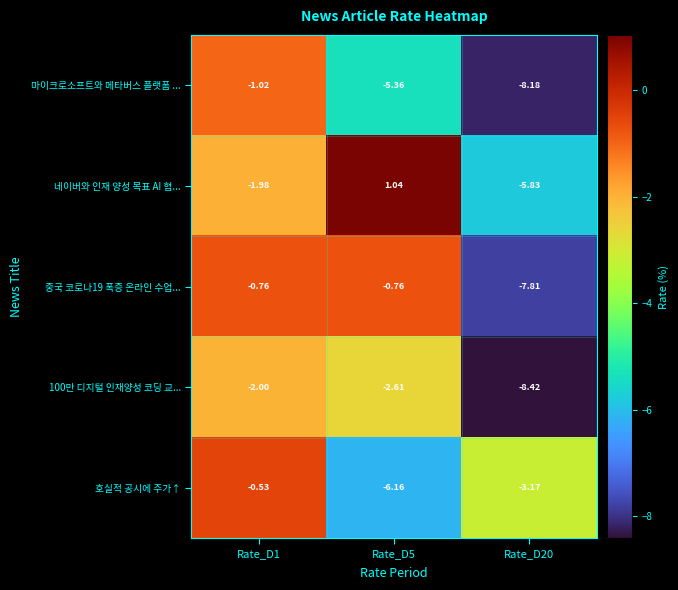

Is the value of 마이크로소프트와 메타버스 플랫폼 ... at Rate_D1 greater than the value of 호실적 공시에 주가↑ at Rate_D20?

Yes